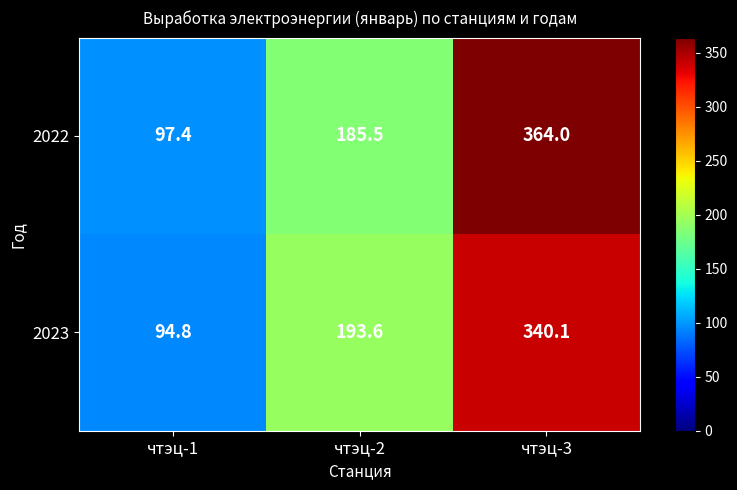

Which series has the largest total across all categories?

2022